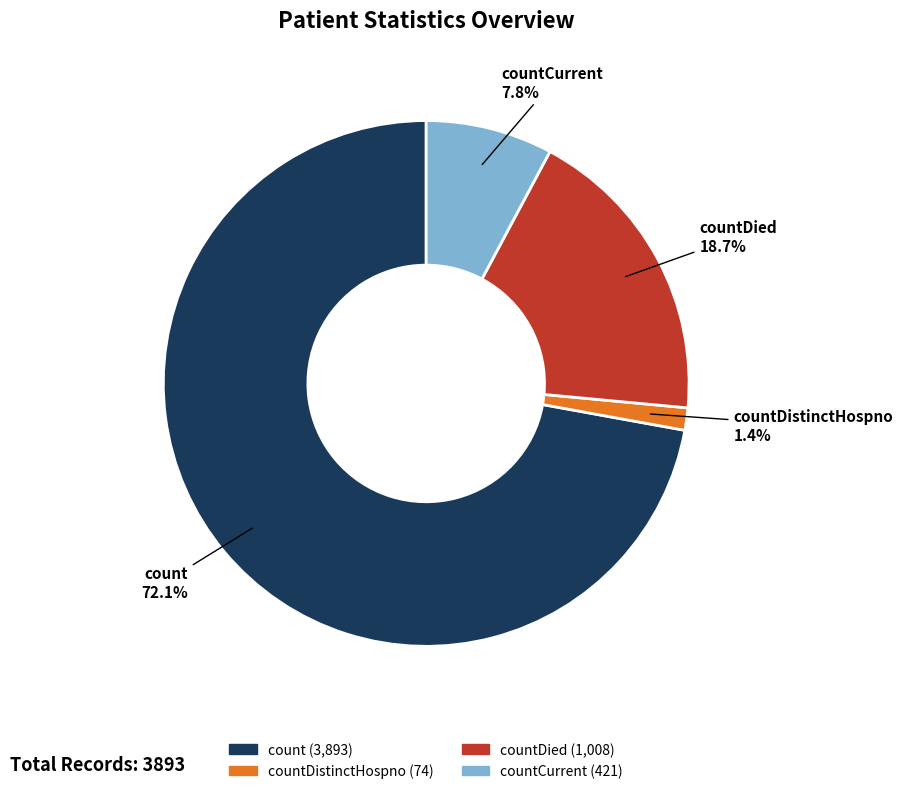

Is there any slice that represents more than half of the pie?

Yes